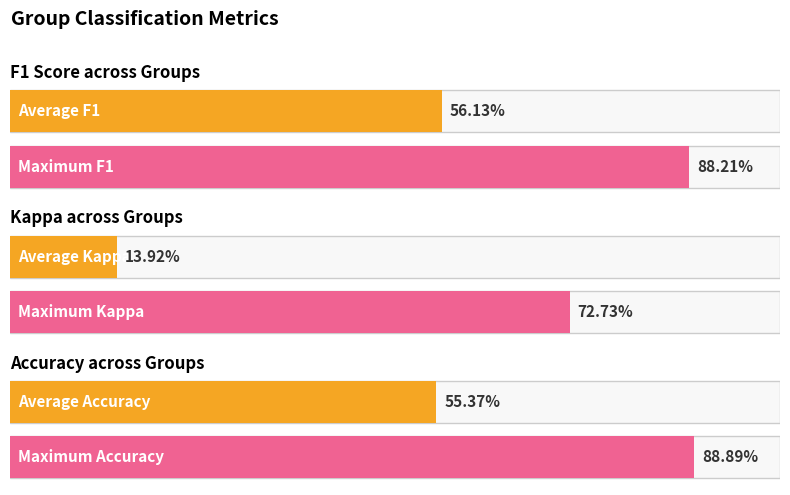

True or false: accuracy has a value of 0.9 at 6.

False